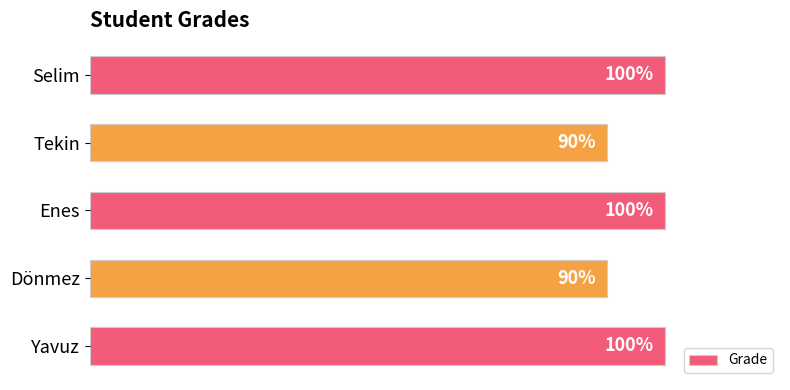

What is the label of the 2nd bar from the top?

Tekin